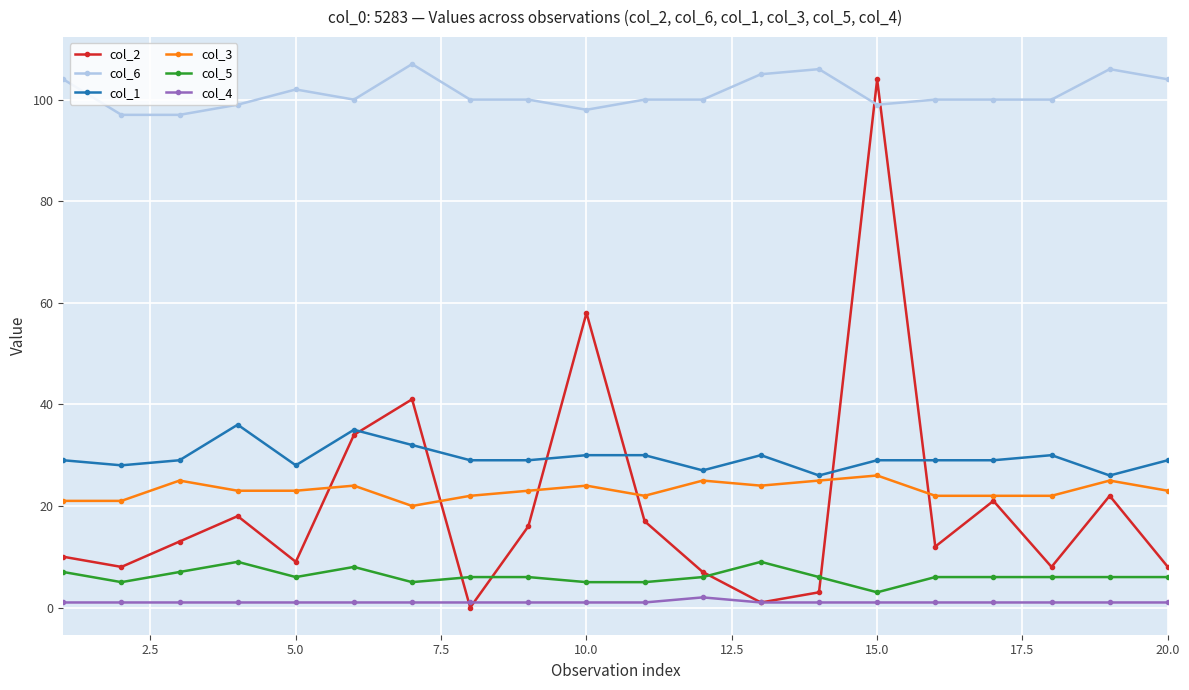

What is the maximum value shown in the chart?

107